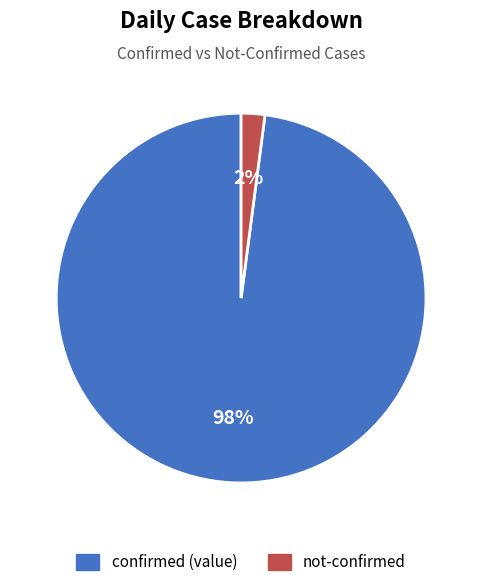

To the nearest percent, what is the difference between the largest and smallest slice percentages?

96%